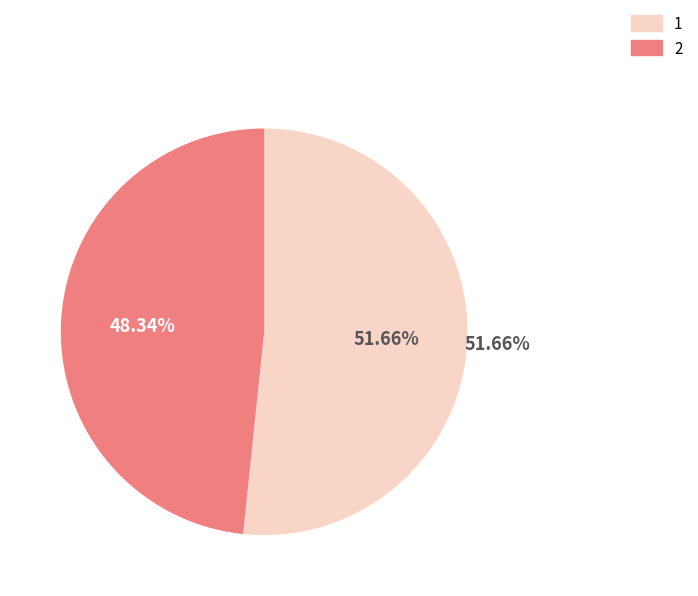

To the nearest percent, what portion does 1 represent?

52%